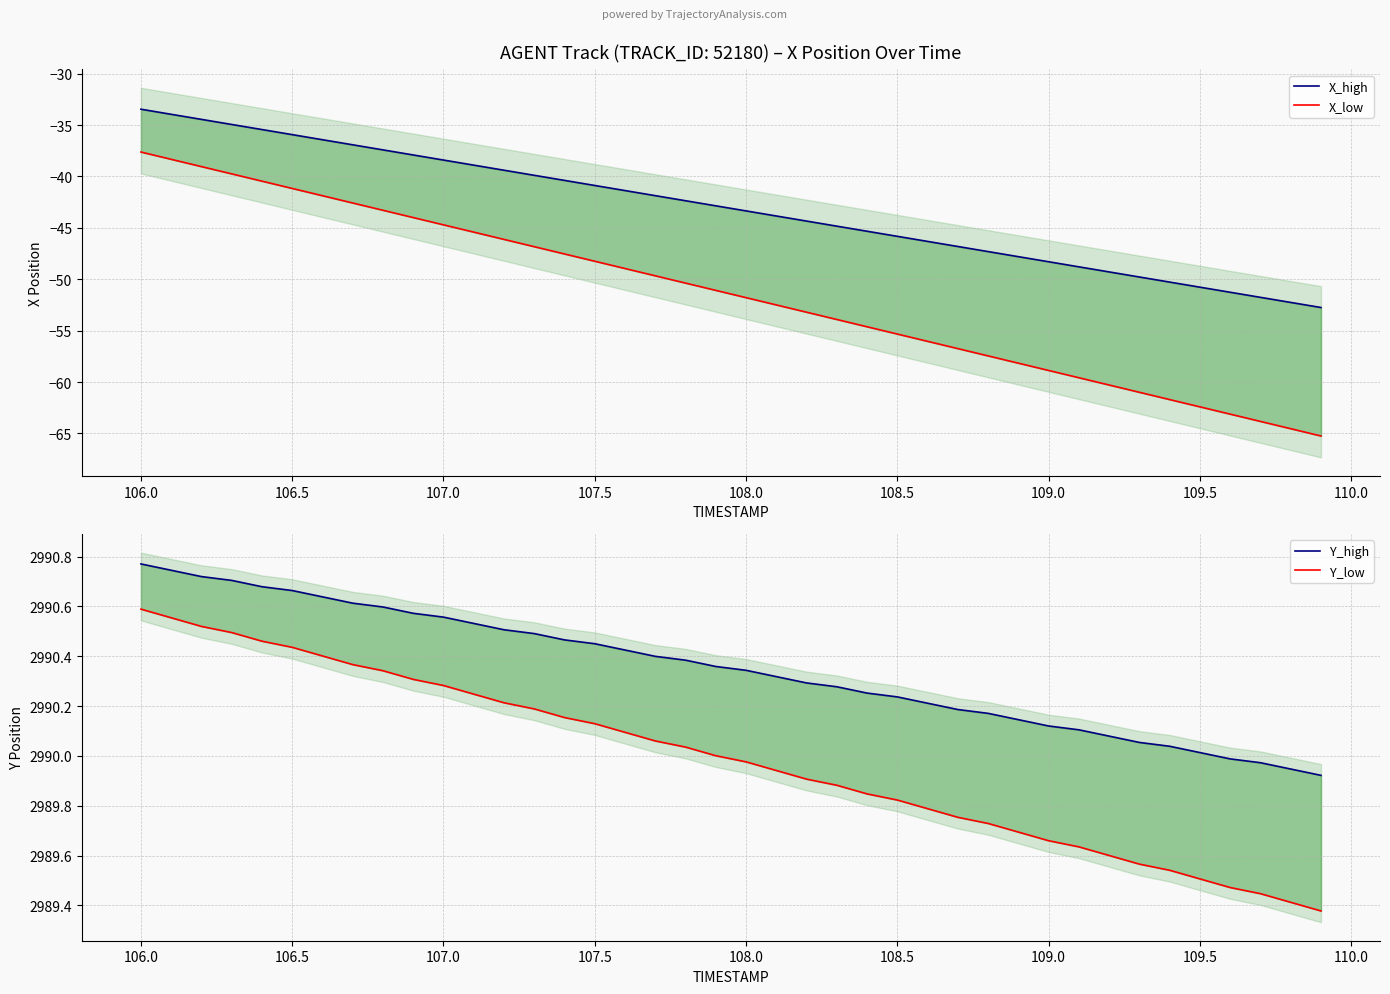

True or false: X_low and X_high intersect in this chart.

False